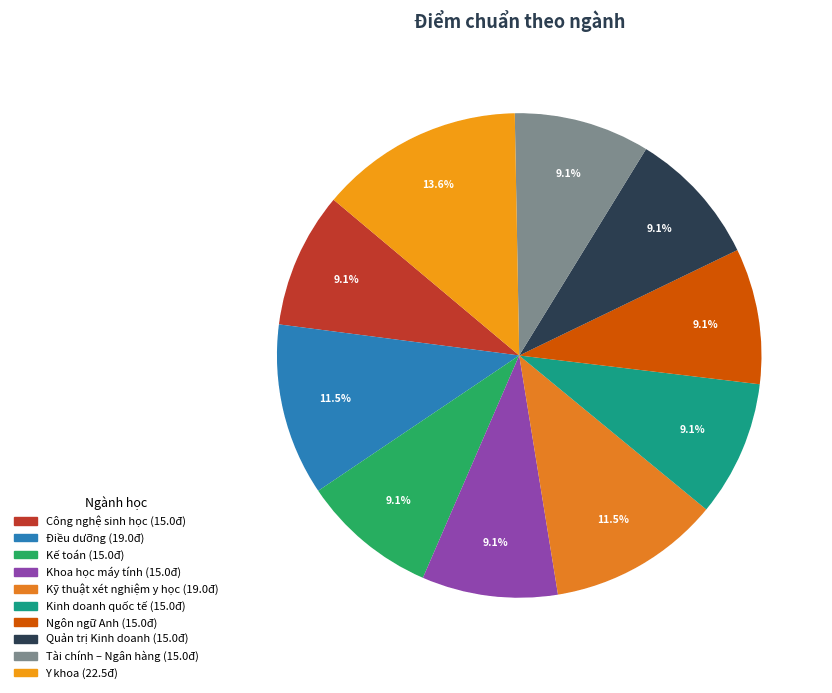

To the nearest percent, what portion does Điều dưỡng represent?

11%